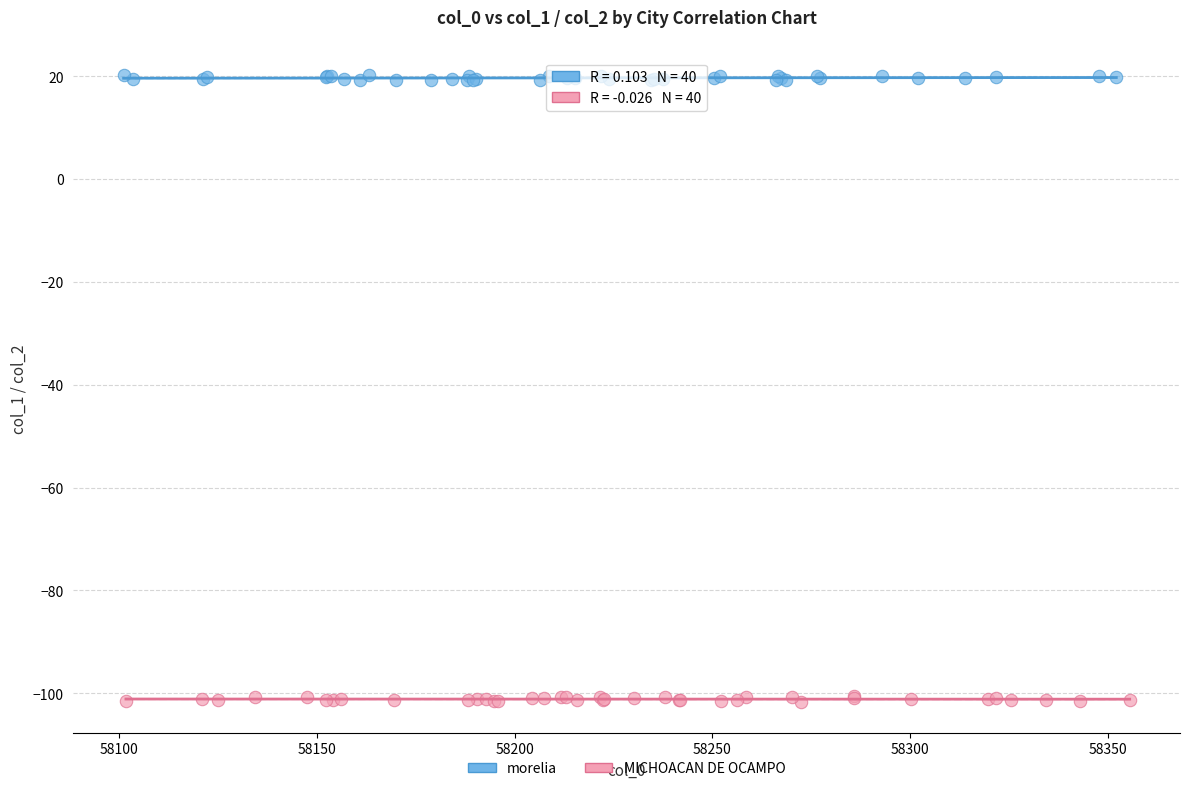

Which series contains the lowest Y value?

MICHOACAN DE OCAMPO